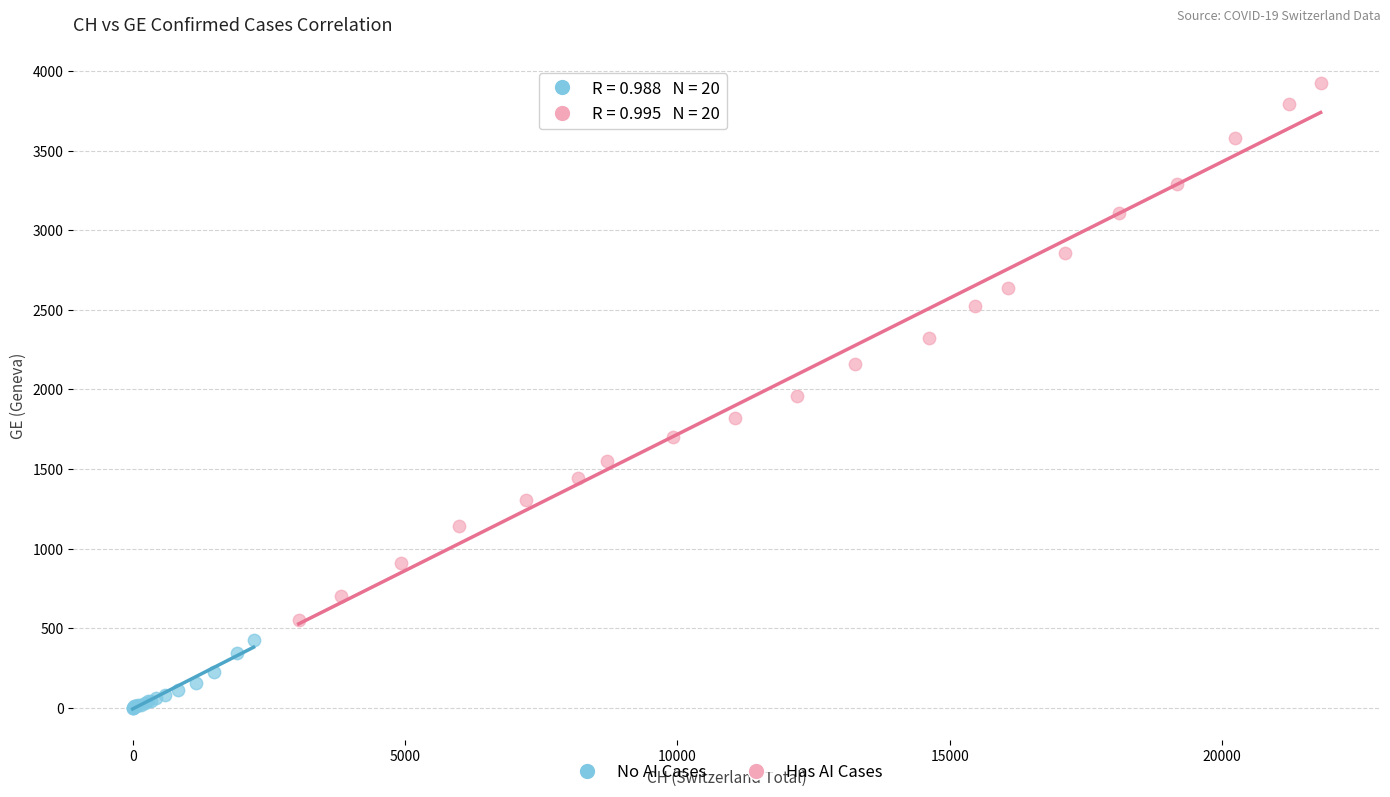

Which series has the widest spread of Y values?

Has AI Cases